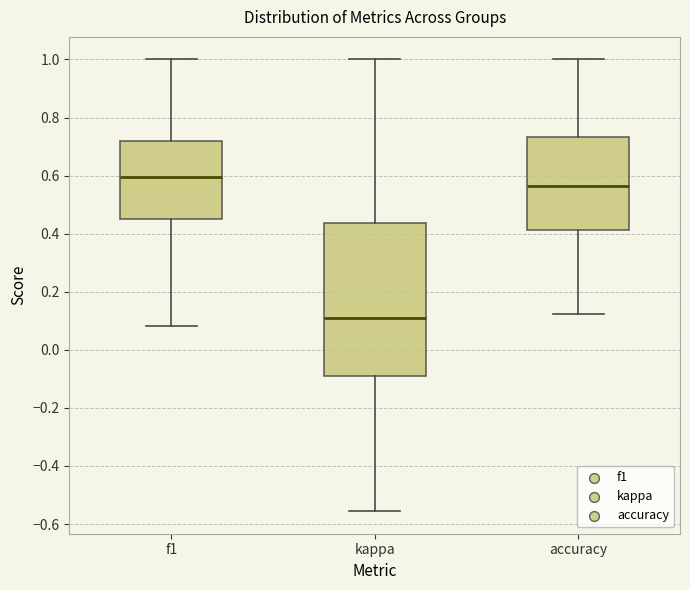

Reading left to right, read every box against the y-axis: the position of its median line, the range the box covers, and the ends of its whiskers. The values are not printed on the chart, so give them approximately, as read against the axis.

f1: median 0.60, box 0.44 to 0.72, whiskers 0.08 to 1.00
kappa: median 0.10, box -0.10 to 0.44, whiskers -0.56 to 1.00
accuracy: median 0.56, box 0.42 to 0.74, whiskers 0.12 to 1.00